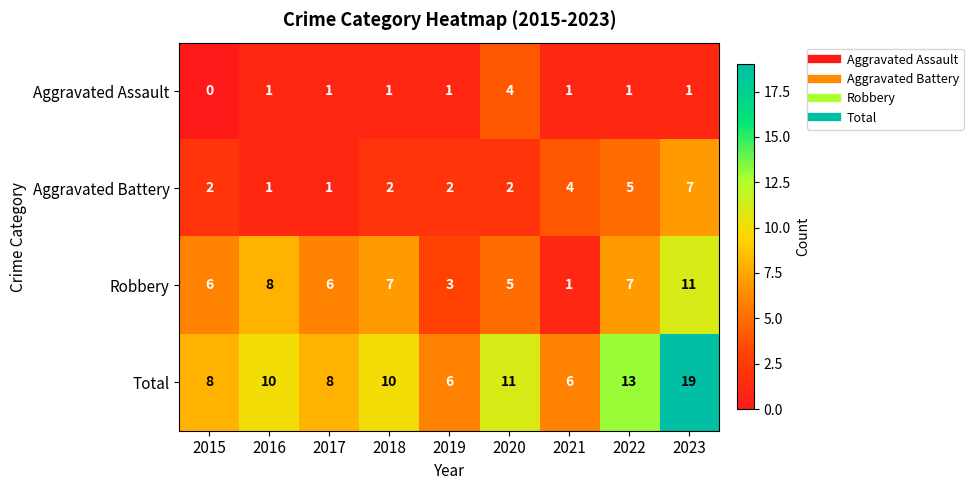

Which category has the lowest value across all series?

2015